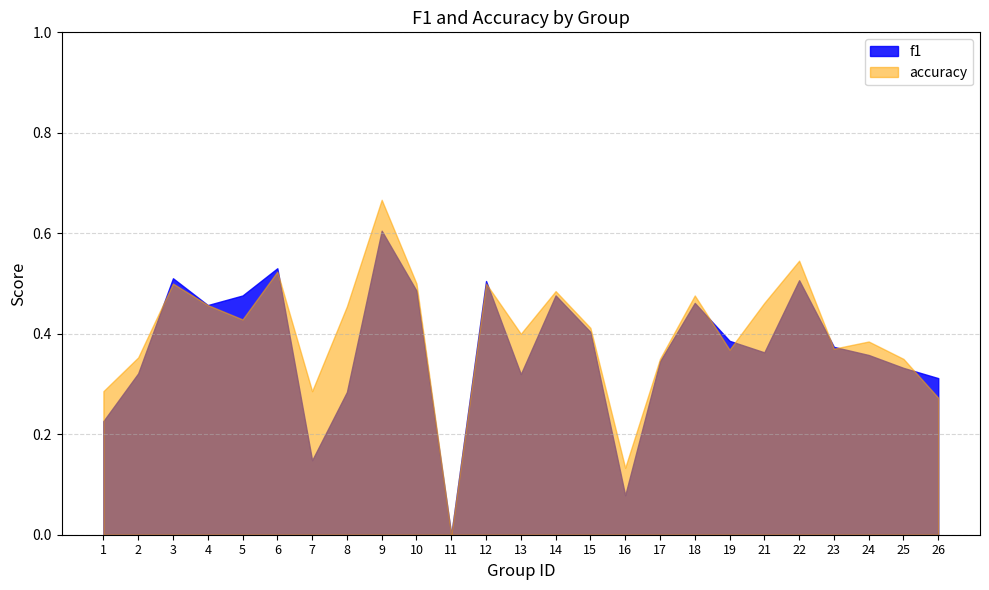

How many interior local peaks does the accuracy series have?

8